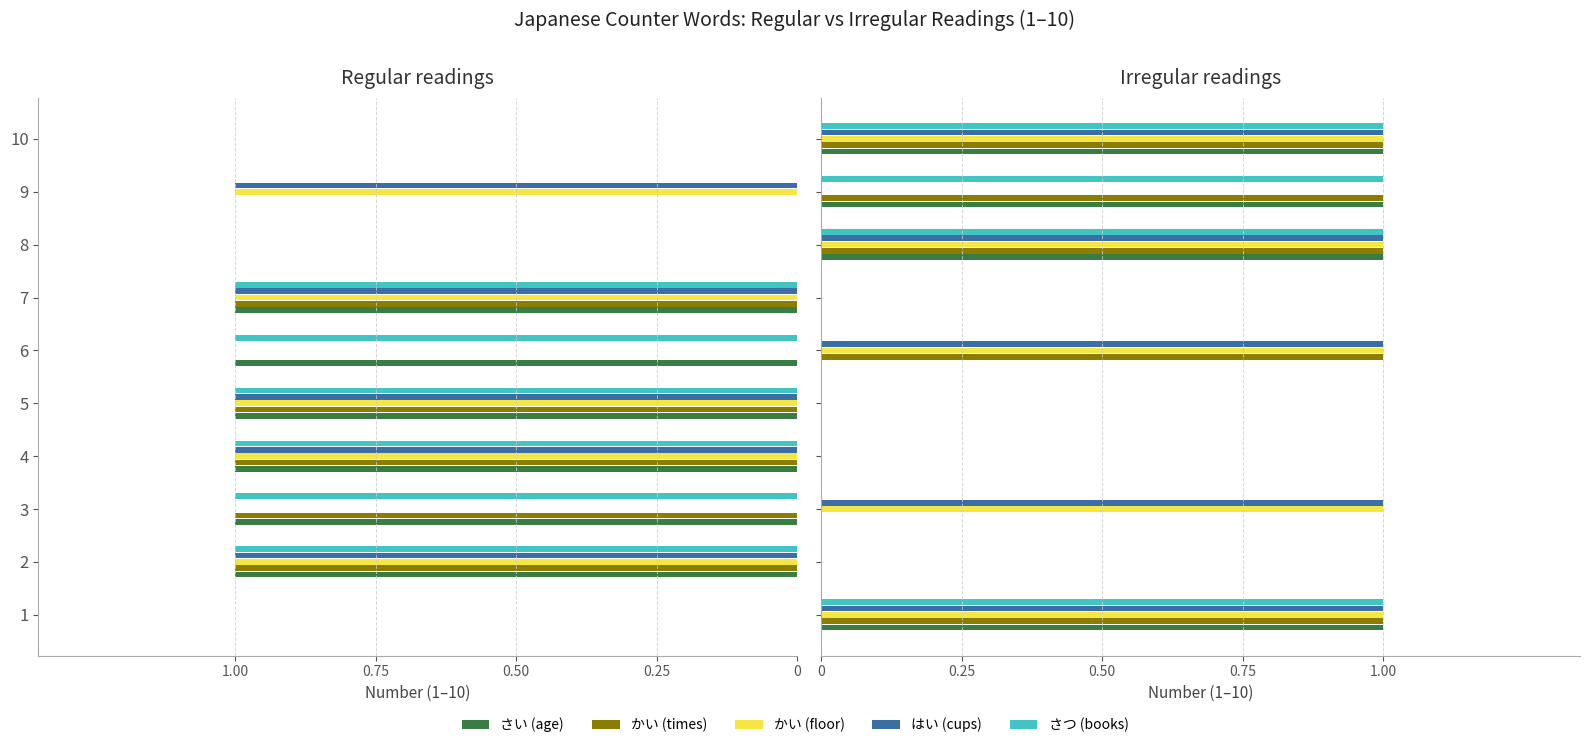

How many values in the さつ (books) series exceed 0?

4